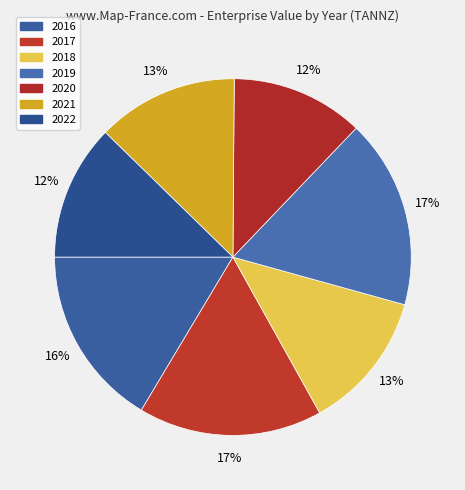

Does 2016 account for over 50% of the chart?

No